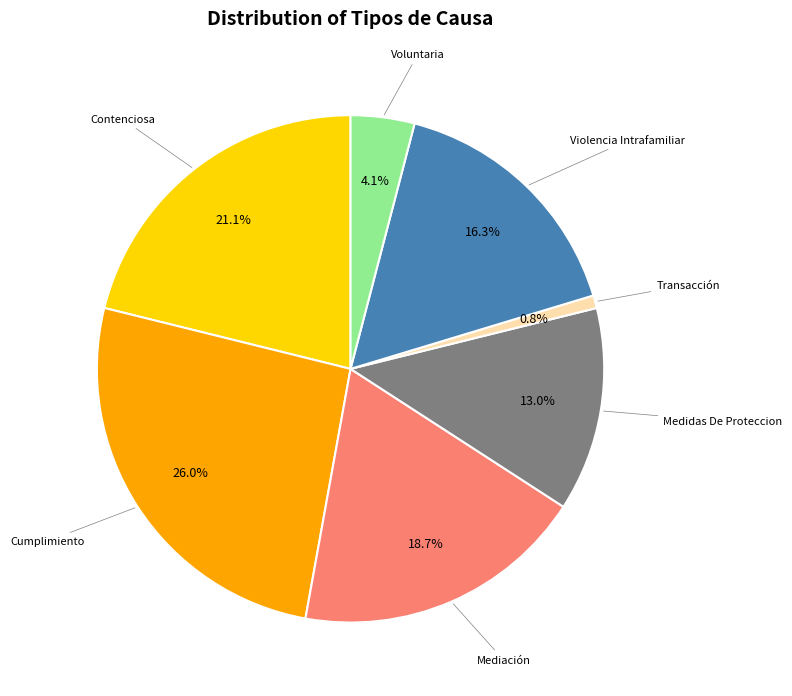

What percentage is the Violencia Intrafamiliar slice, to the nearest percent?

16%